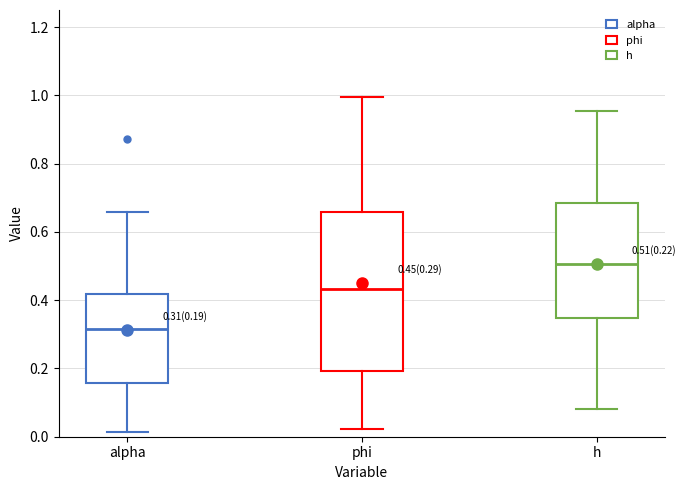

Comparing the boxes themselves (not the whiskers), which one is the tallest?

phi